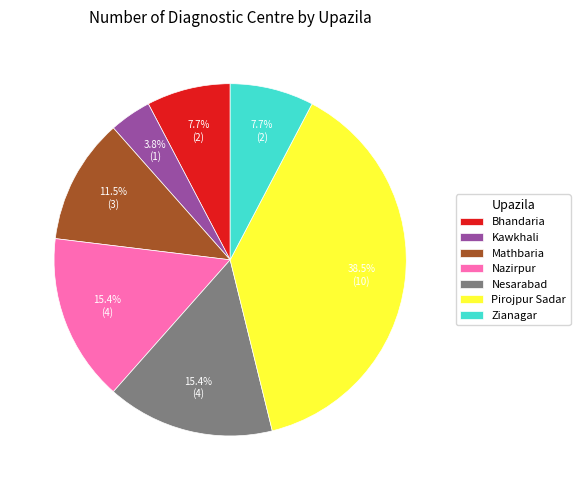

To the nearest percent, what is the combined percentage of Nesarabad and Kawkhali?

19%